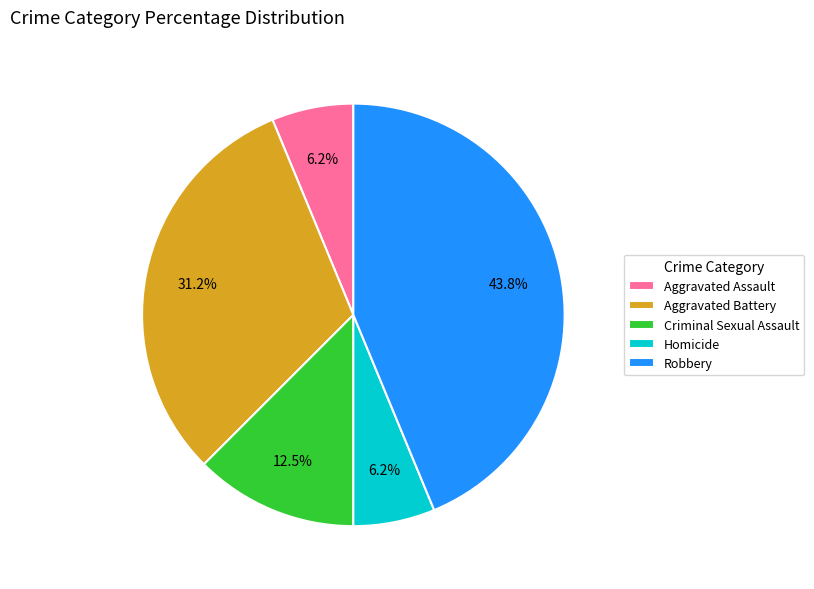

Does Criminal Sexual Assault represent more than half of the total?

No